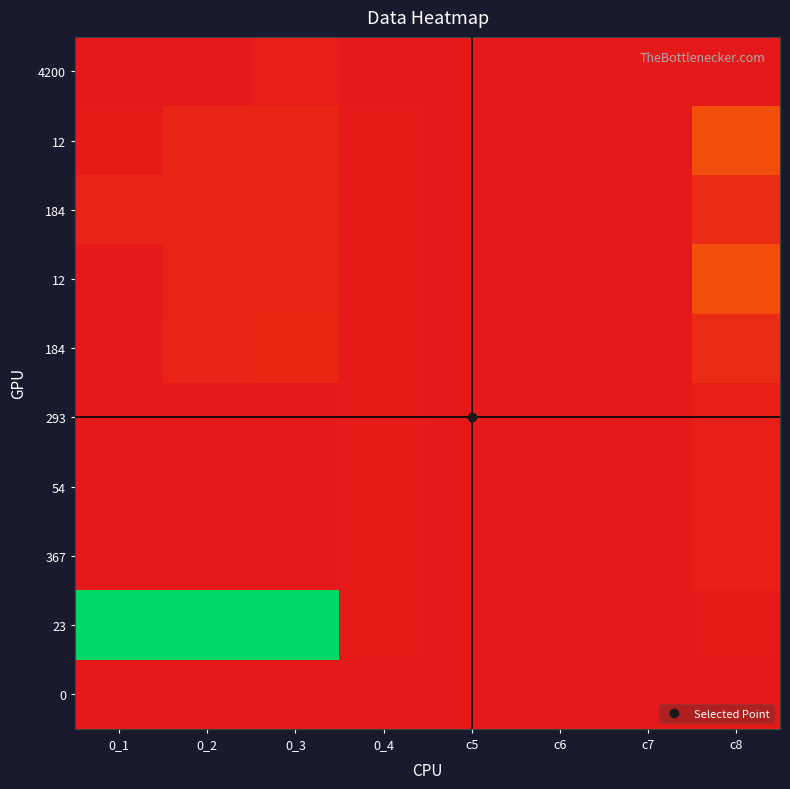

At which category is the sum across all series the highest?

0_3